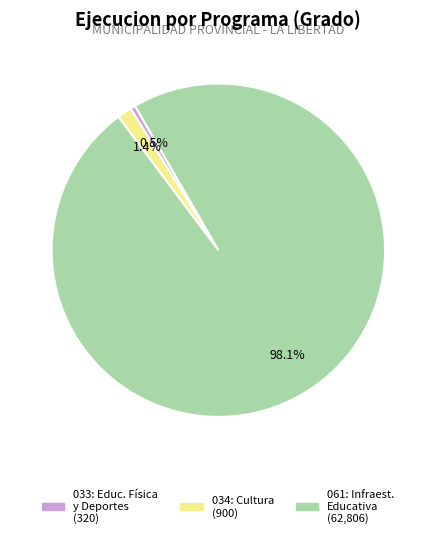

Is there a majority slice in this chart?

Yes